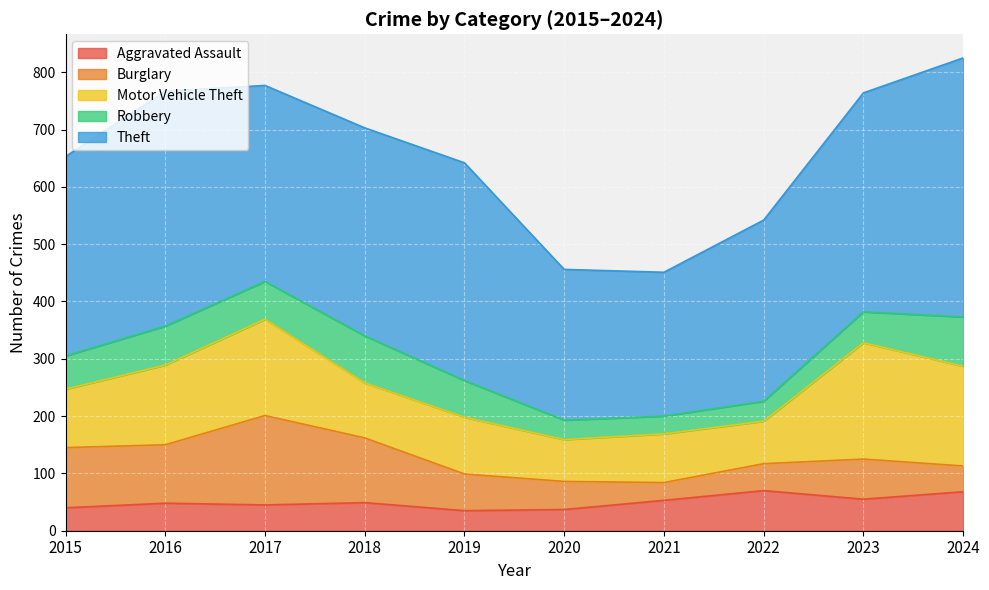

What is the approximate value of Burglary at 2024, to the nearest 5?

45